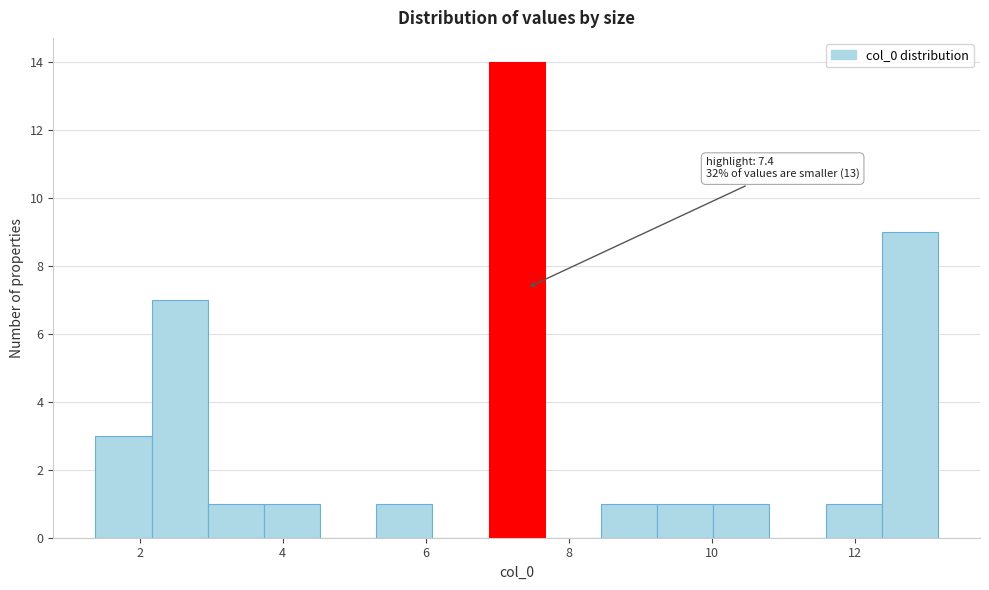

Read against the x-axis, roughly where is the centre of the tallest bar?

7.2